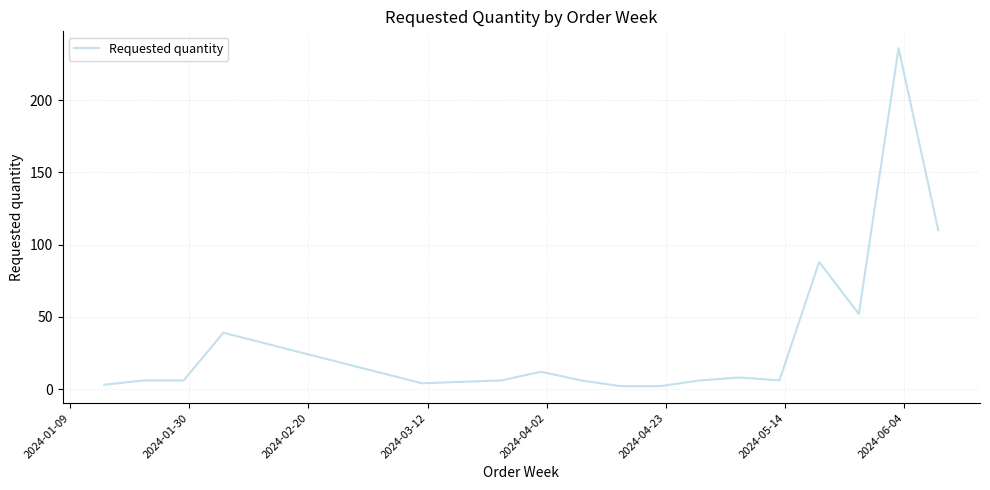

What is the difference between the maximum and minimum values?

234